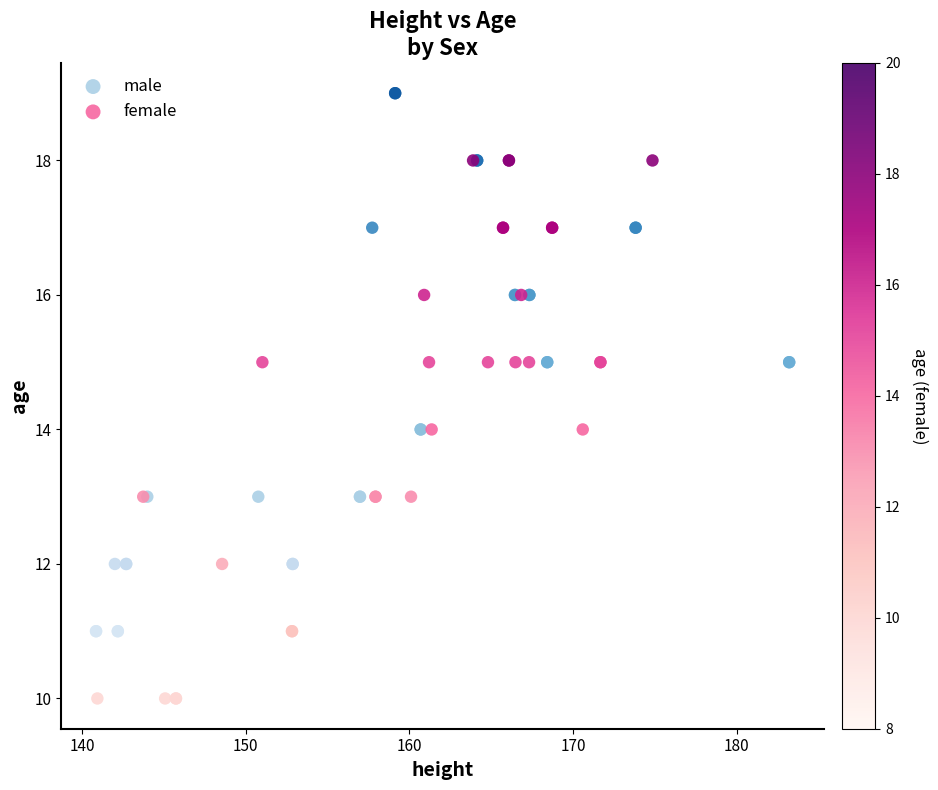

Which series reaches the minimum Y coordinate?

female